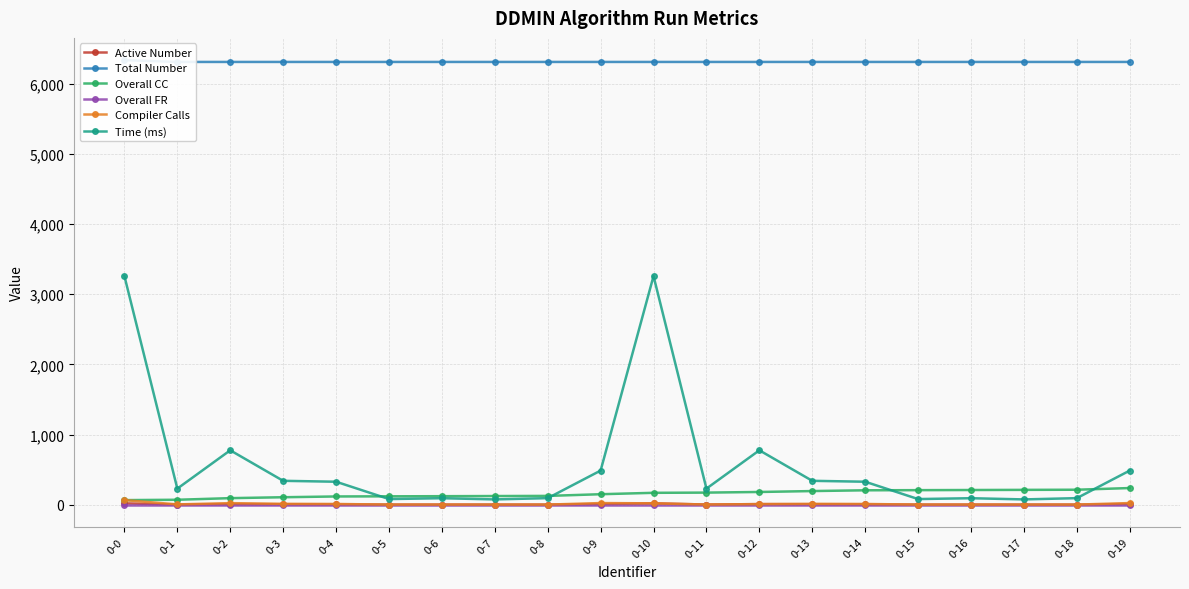

Which series has the widest spread of values?

Time (ms)